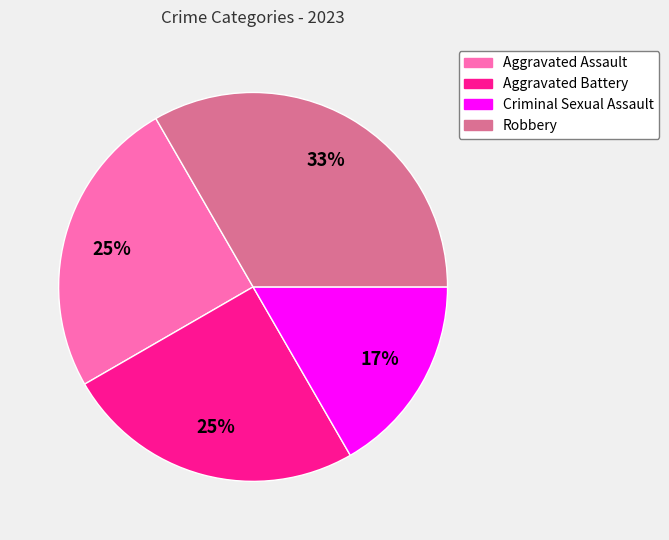

How many segments does this pie chart have?

4